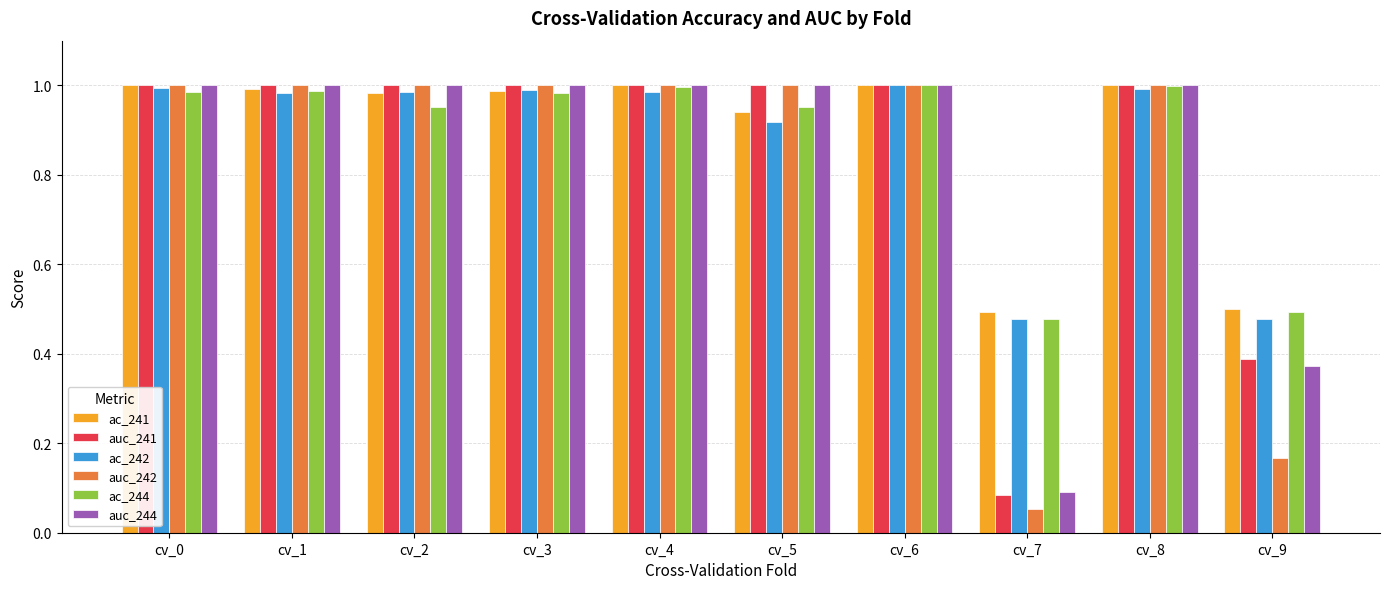

At which label does auc_242 reach its minimum?

cv_7